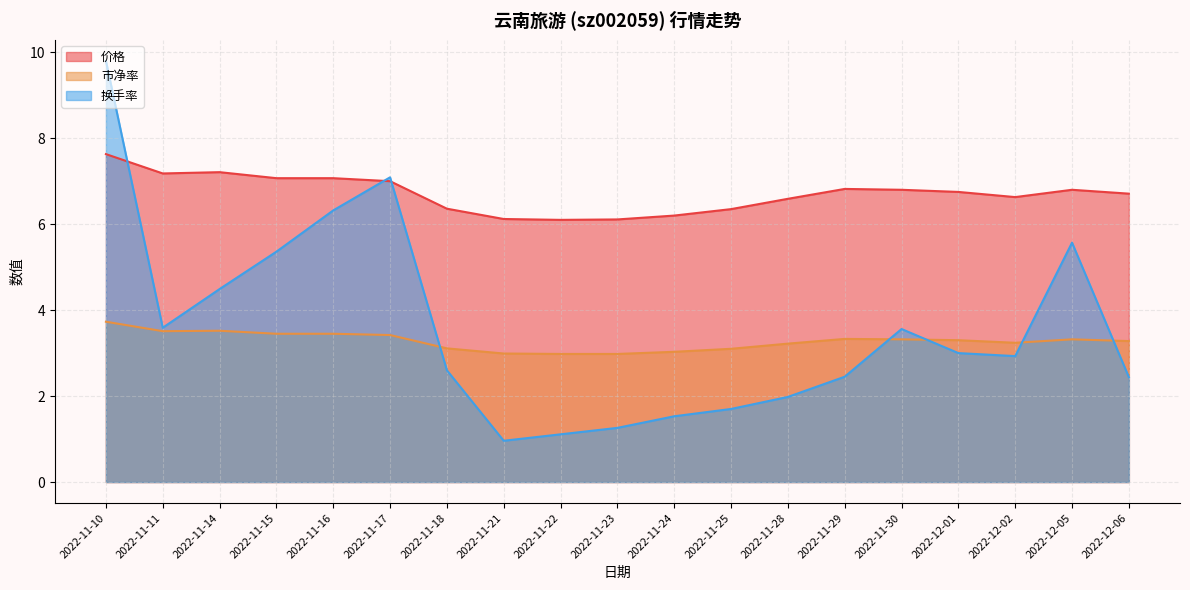

Between 2022-11-25 and 2022-12-06, which is larger?

2022-12-06